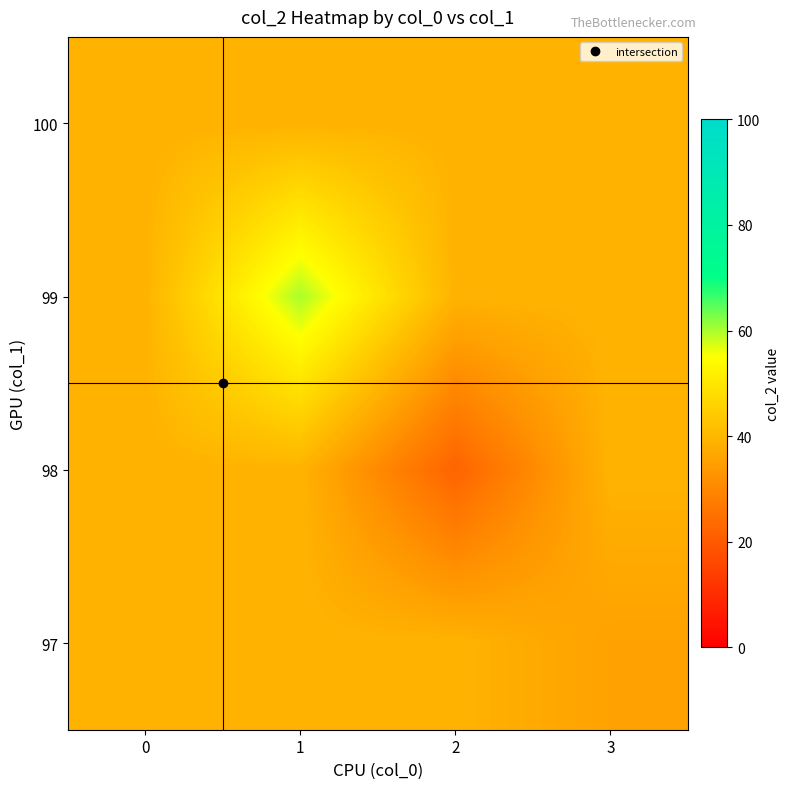

At which category is the sum across all series the highest?

1